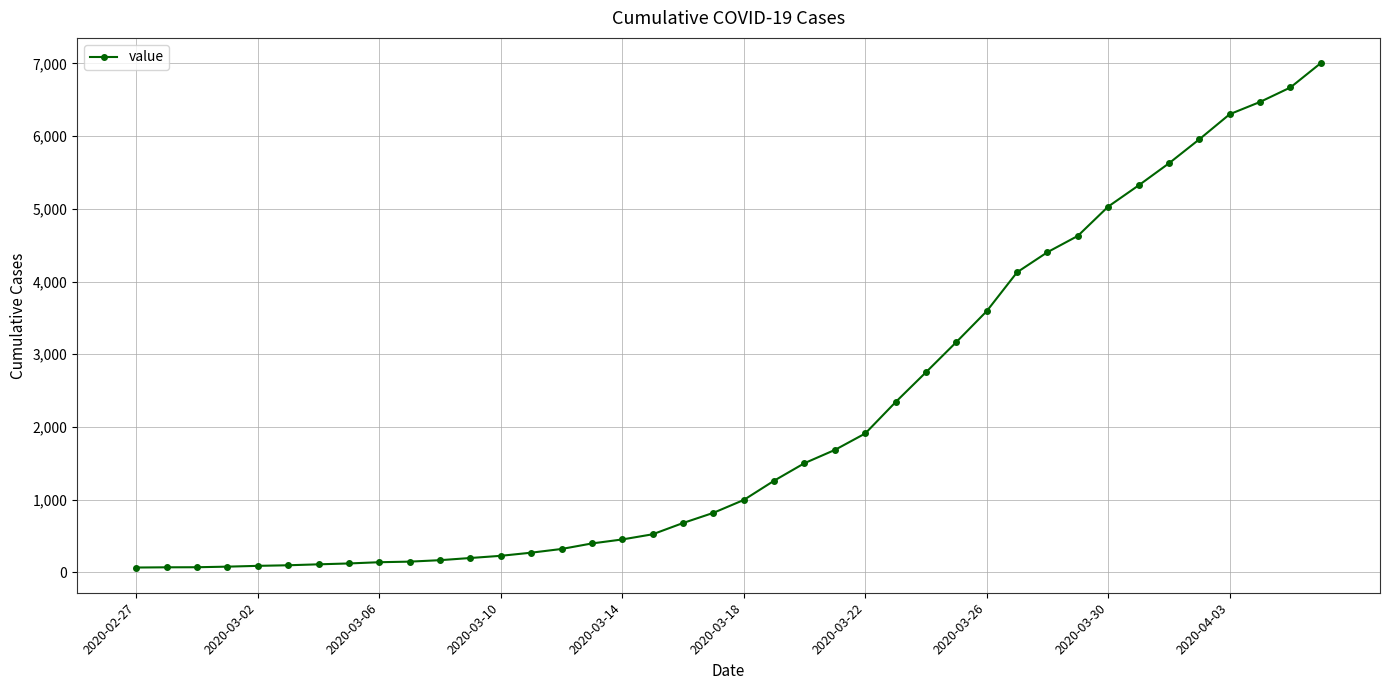

What is the average value?

2145